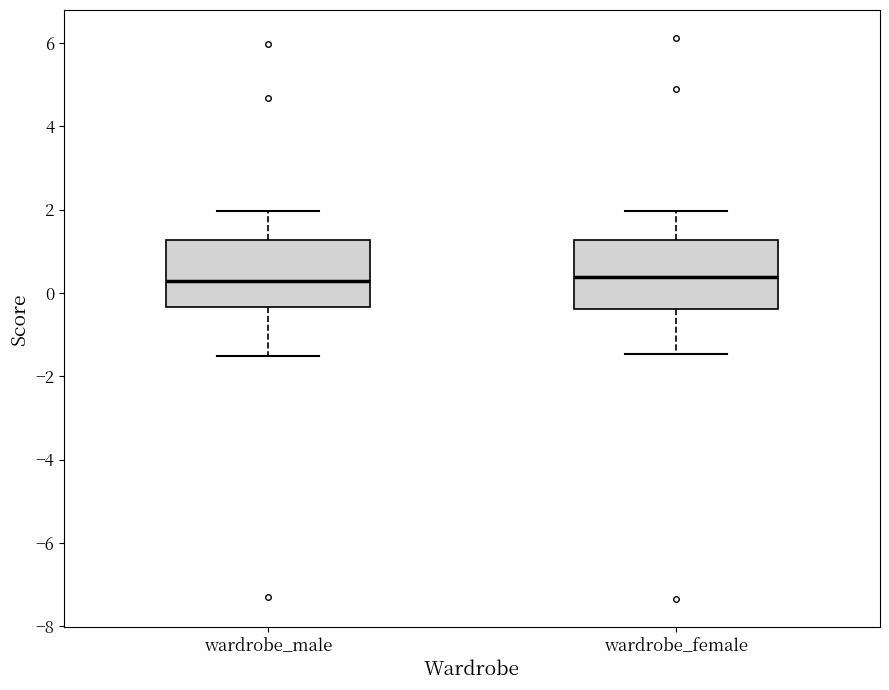

Reading left to right, read every box against the y-axis: the position of its median line, the range the box covers, and the ends of its whiskers. The values are not printed on the chart, so give them approximately, as read against the axis.

wardrobe_male: median 0.2, box -0.4 to 1.2, whiskers -1.6 to 2.0
wardrobe_female: median 0.4, box -0.4 to 1.2, whiskers -1.4 to 2.0